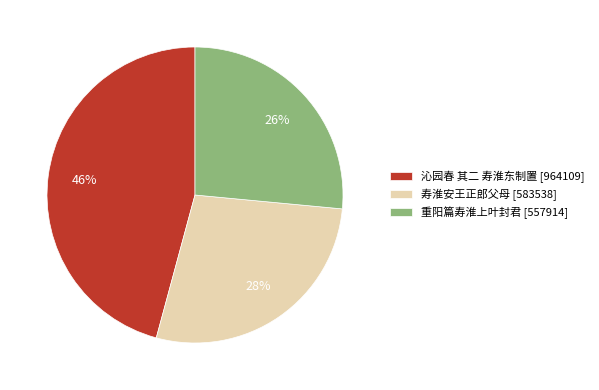

Which slice is the smallest?

重阳篇寿淮上叶封君